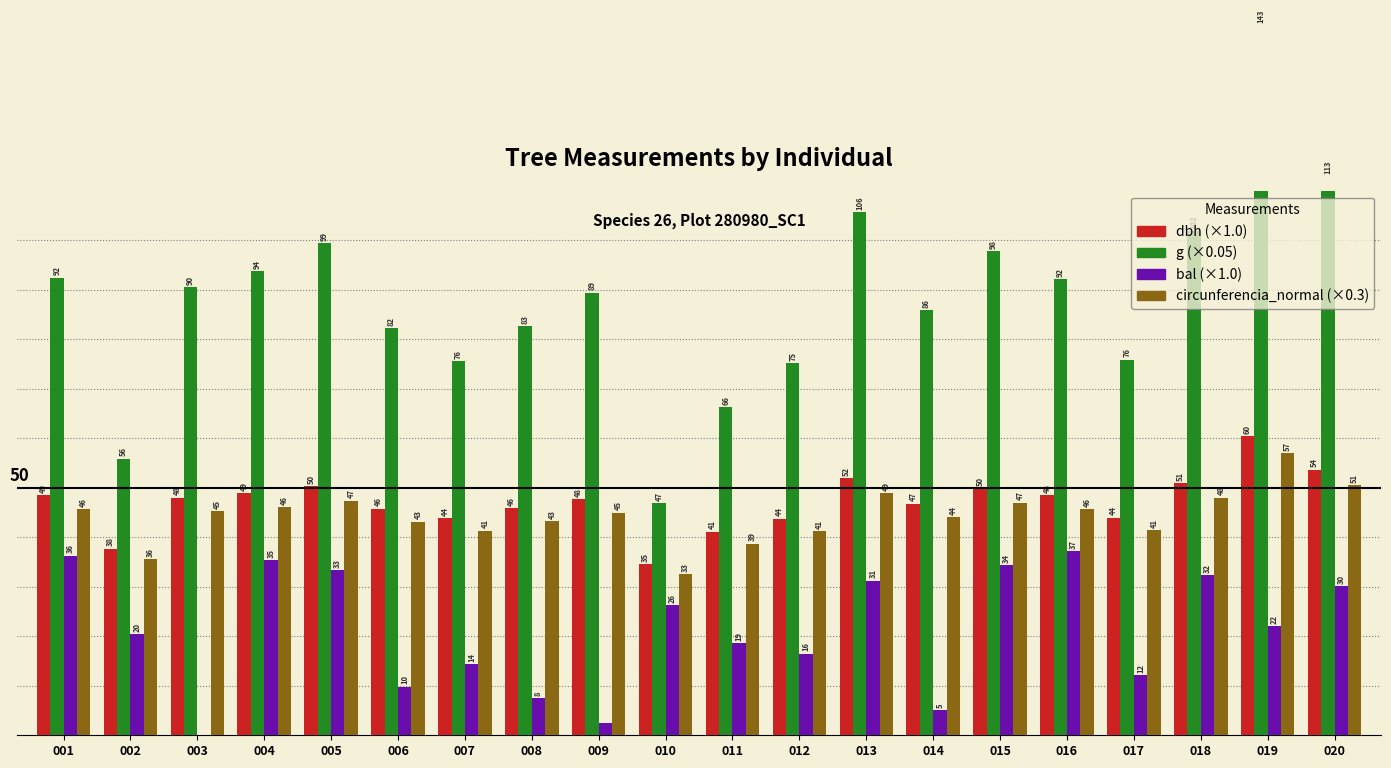

Rank the categories by g value from lowest to highest.

010, 002, 011, 012, 007, 017, 006, 008, 014, 009, 003, 016, 001, 004, 015, 005, 018, 013, 020, 019